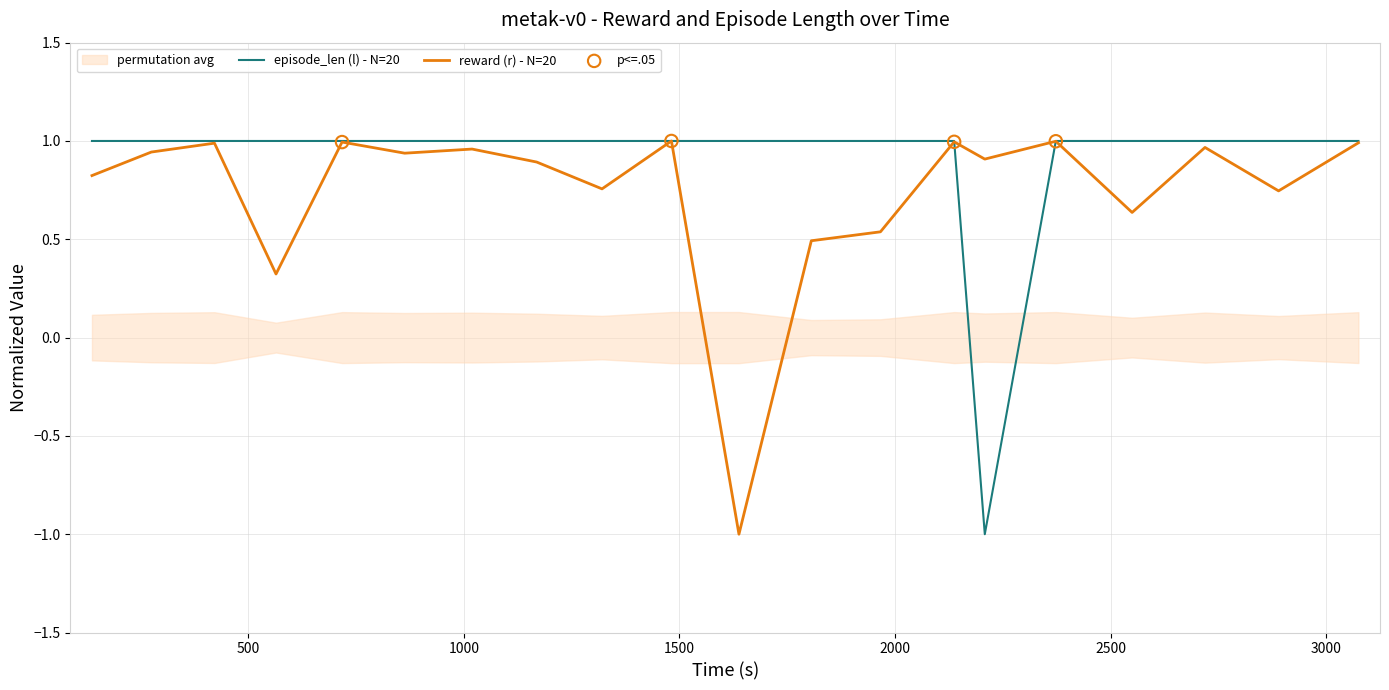

Which series reaches the minimum Y coordinate?

reward (r)